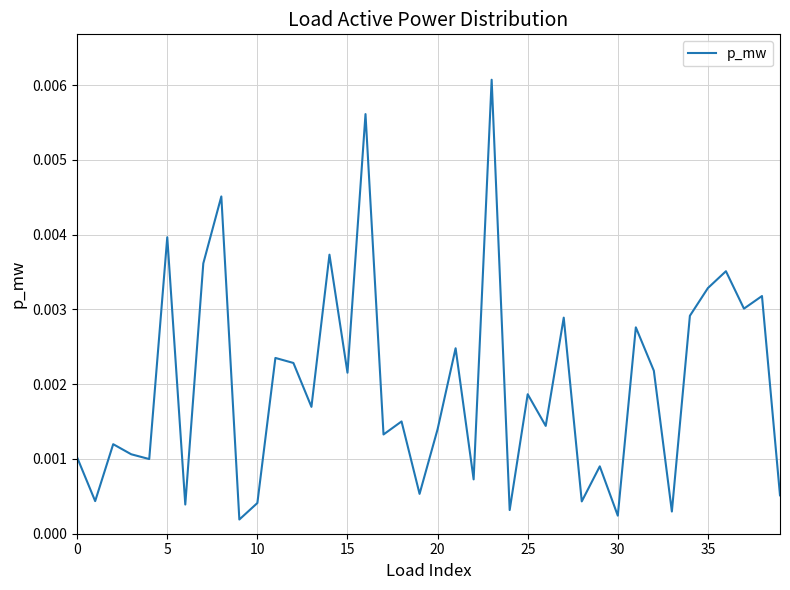

Is this an area chart (filled region under the line)?

No